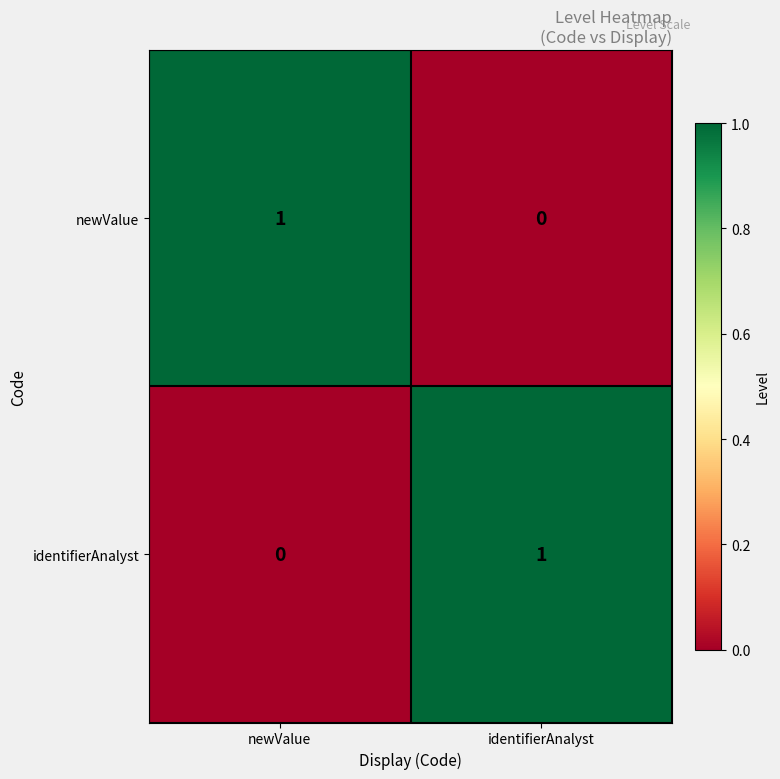

List the labels in order of identifierAnalyst value, largest first.

identifierAnalyst, newValue